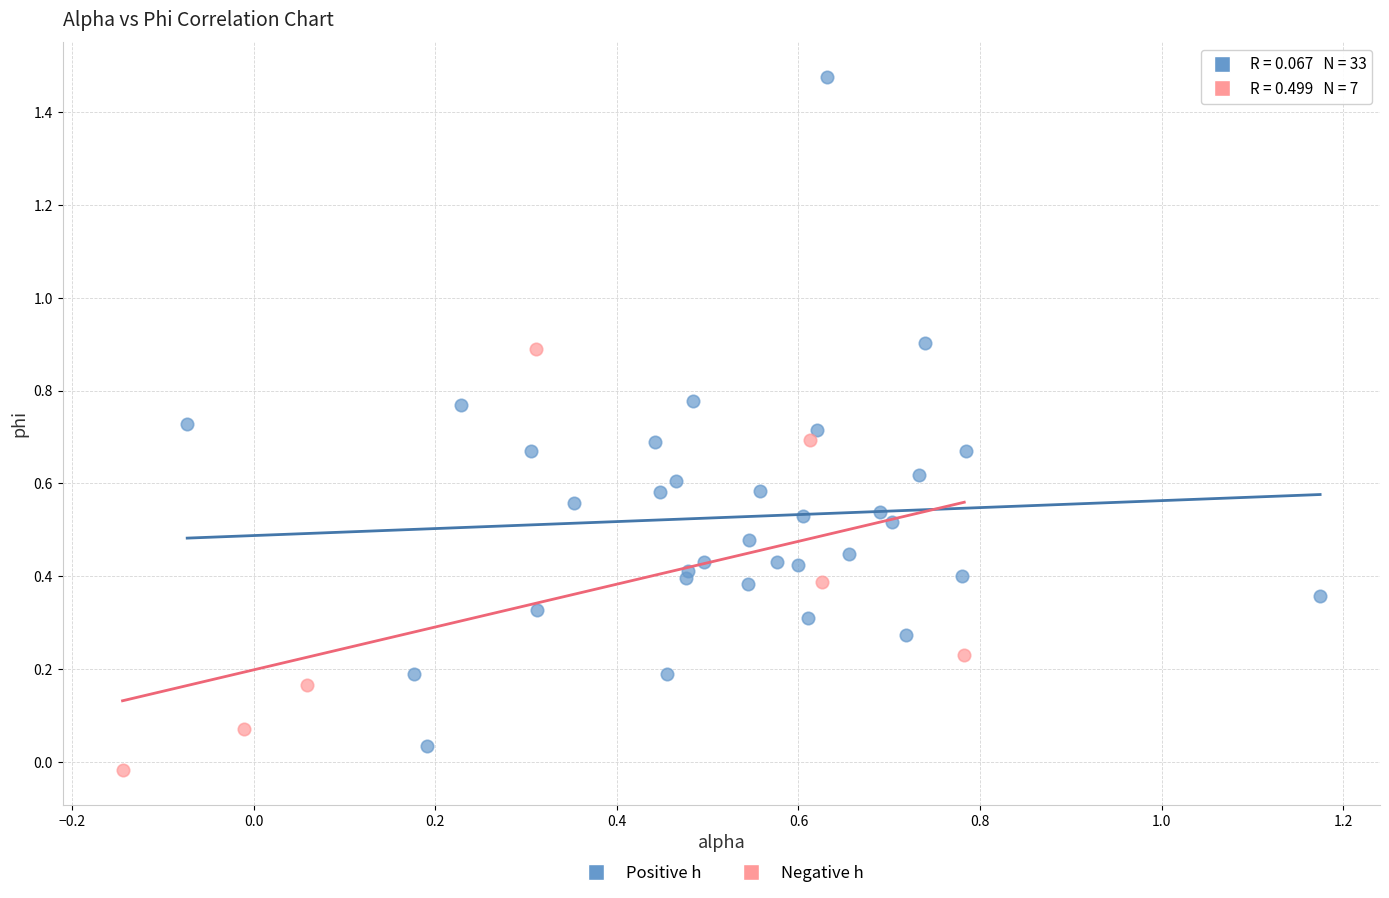

Which series contains the highest Y value?

Positive h